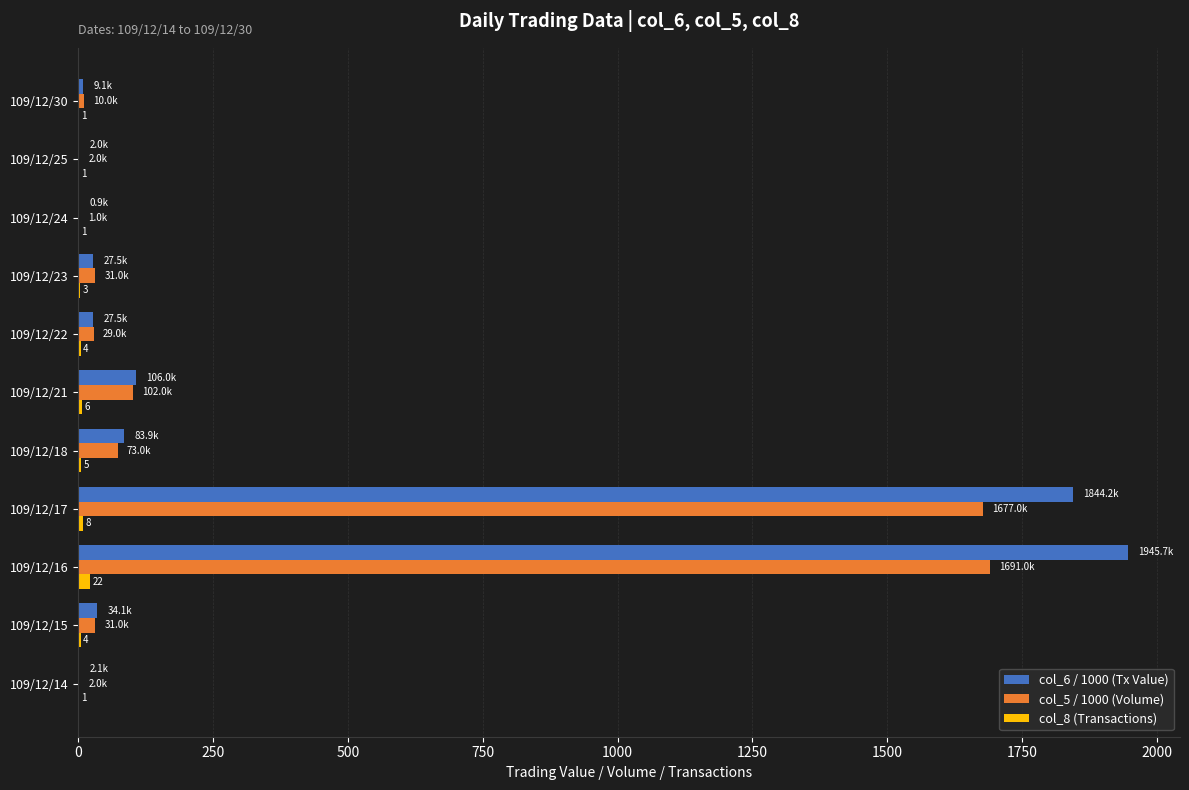

Is the value of col_6 / 1000 (Tx Value) at 109/12/16 greater than the value of col_5 / 1000 (Volume) at 109/12/25?

Yes